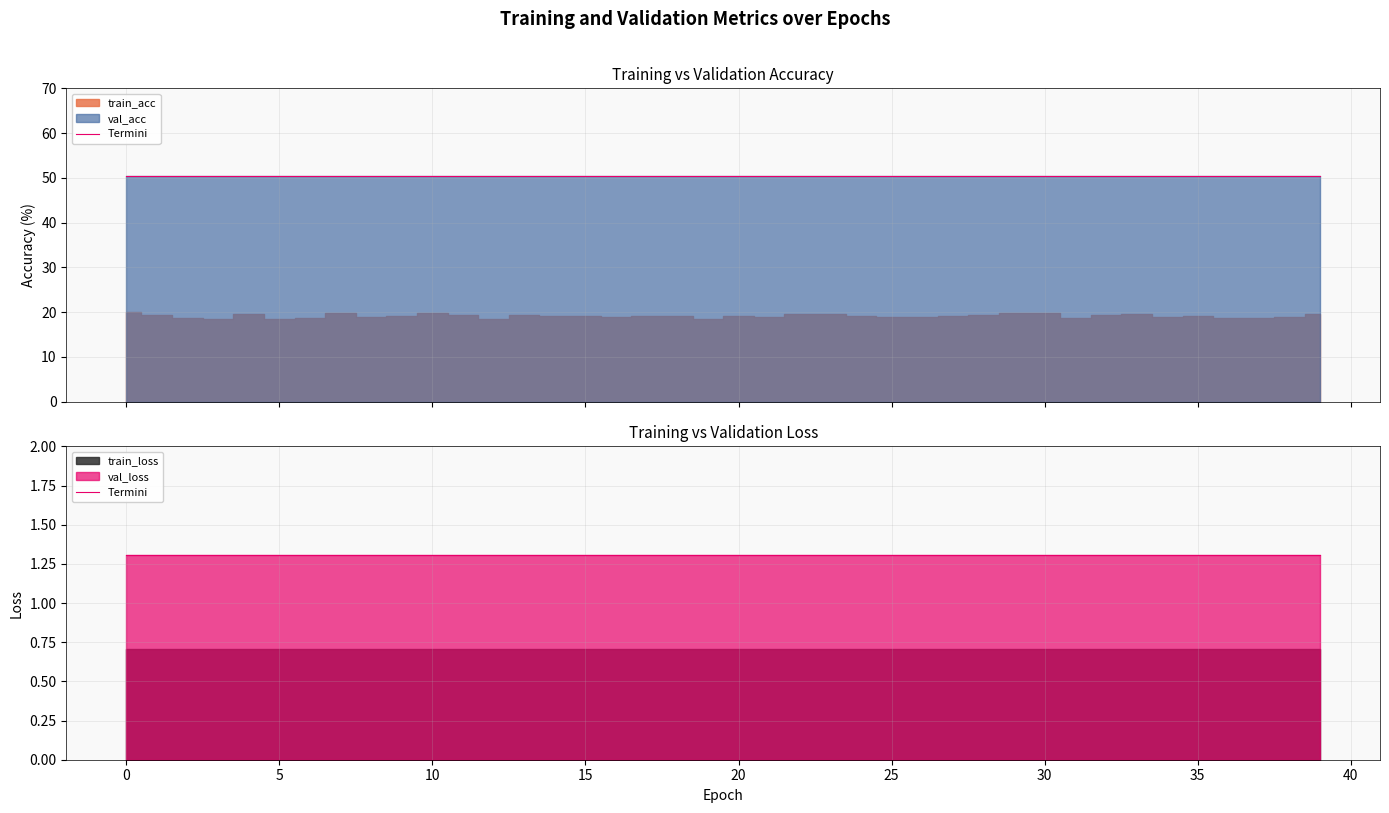

At 37, list the series in order from largest to smallest.

val_acc, train_acc, val_loss, train_loss